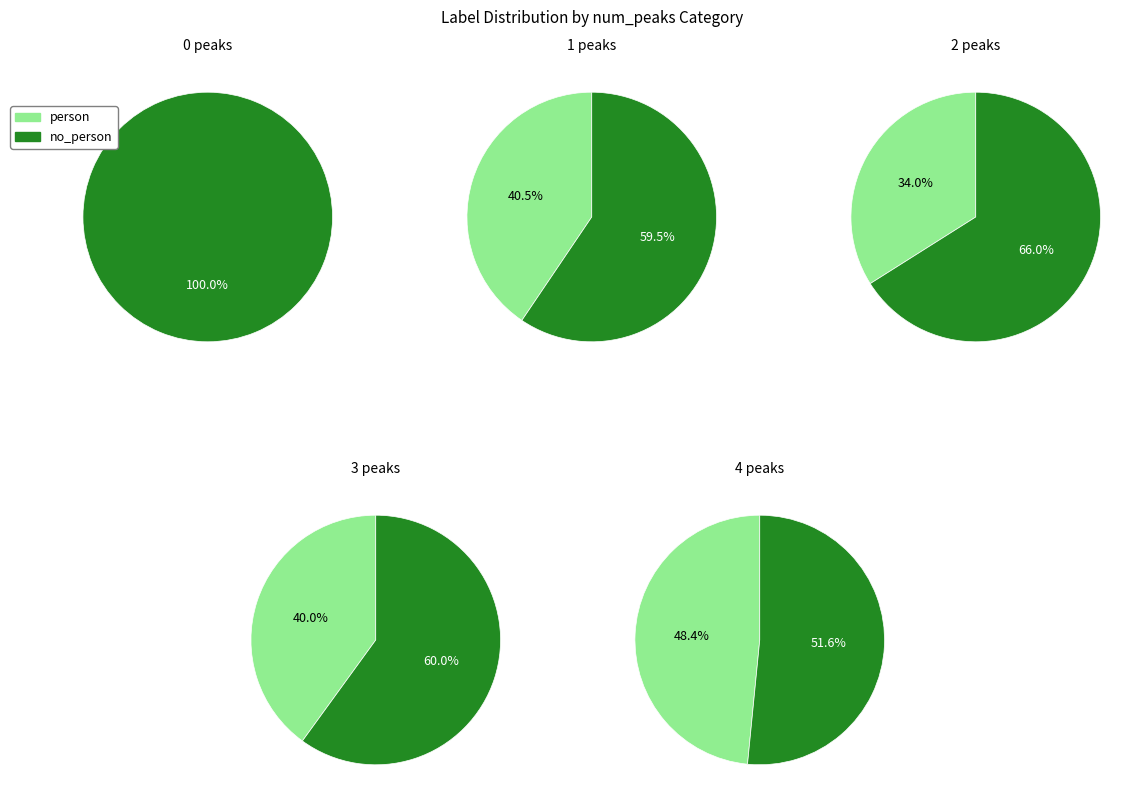

Does 0 account for over 50% of the chart?

Yes